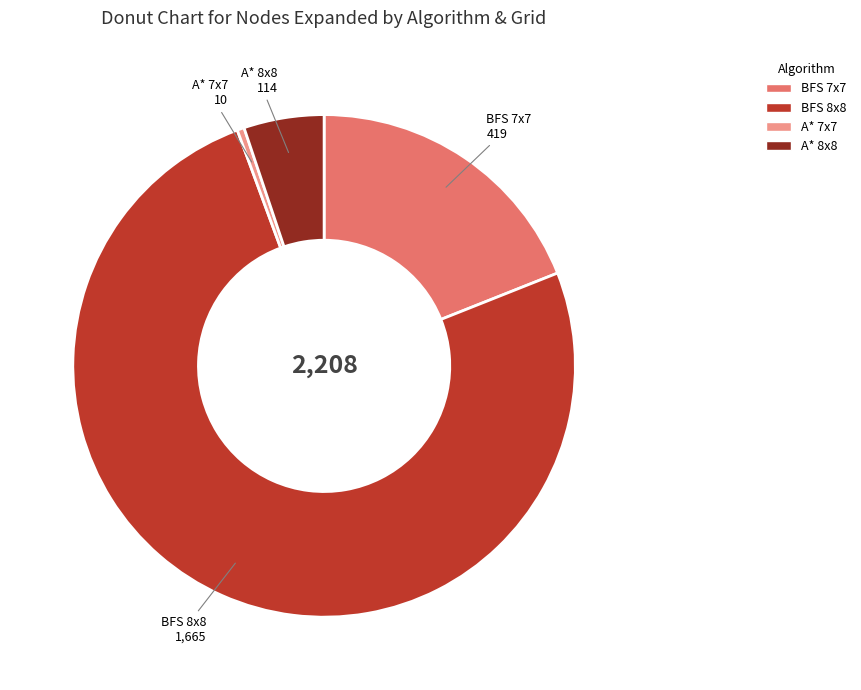

What is the smallest slice in the pie chart?

A* 7x7